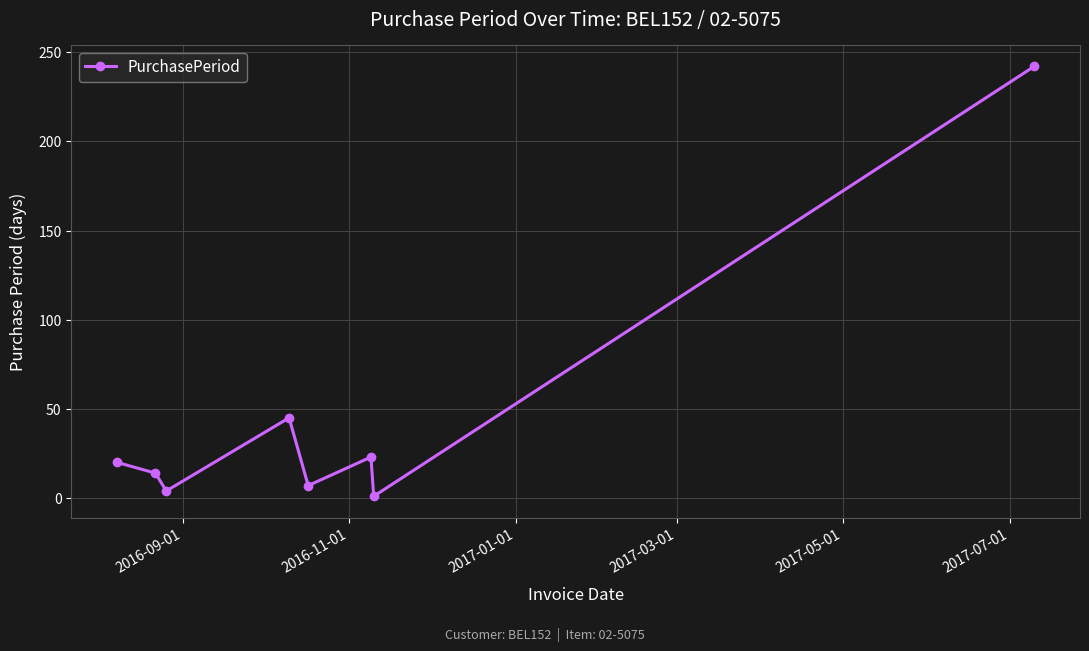

What is the sum of all values?

356